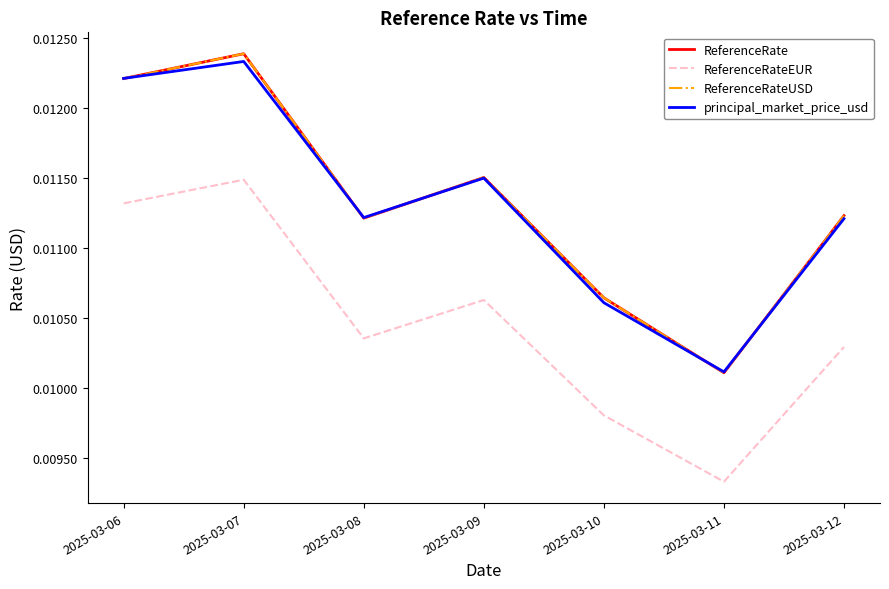

Is this an area chart (filled region under the line)?

No